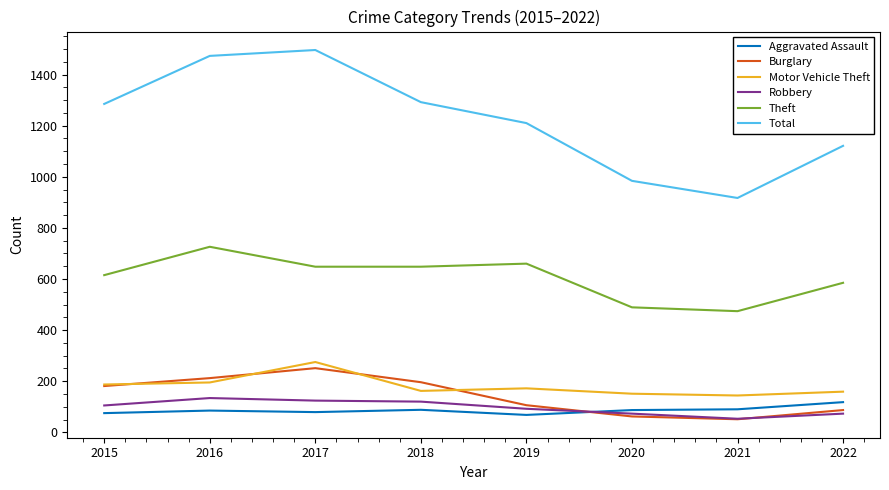

What is the approximate value of Burglary at 2020?

62